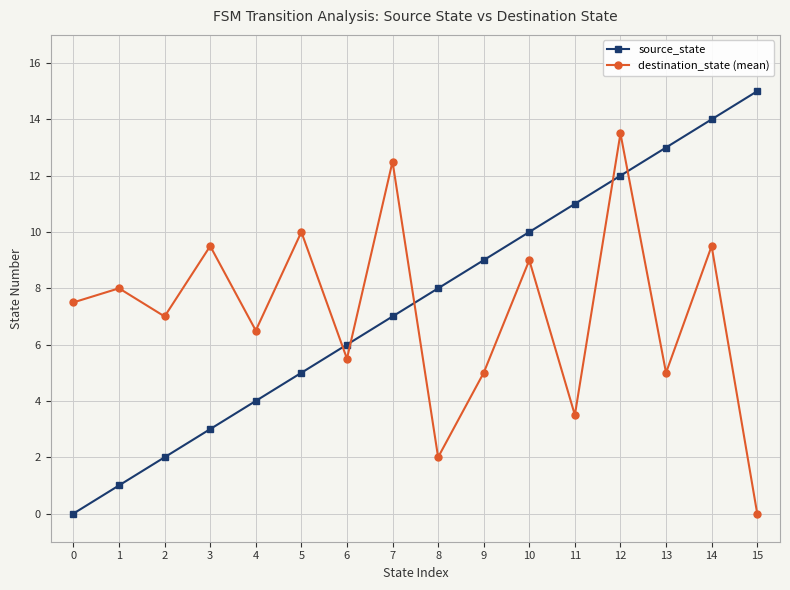

Is it true that destination_state (mean) equals 10.0 at 5?

True